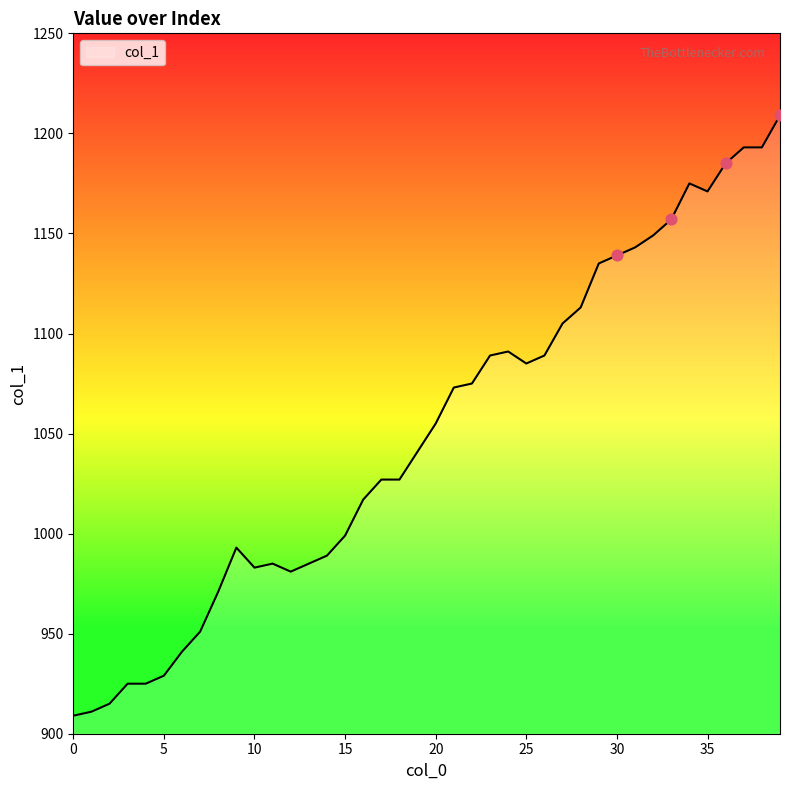

What is the minimum value shown in the chart?

909